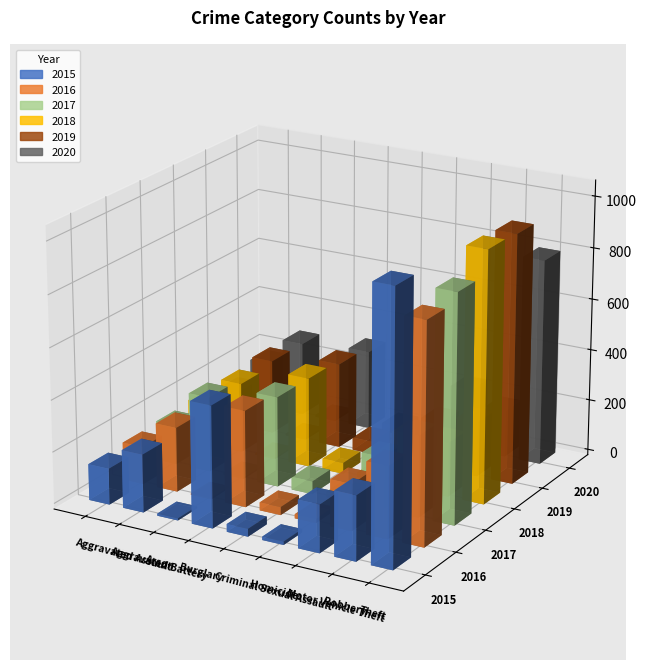

List the series in order of their peak value, highest first.

2015, 2018, 2019, 2017, 2016, 2020